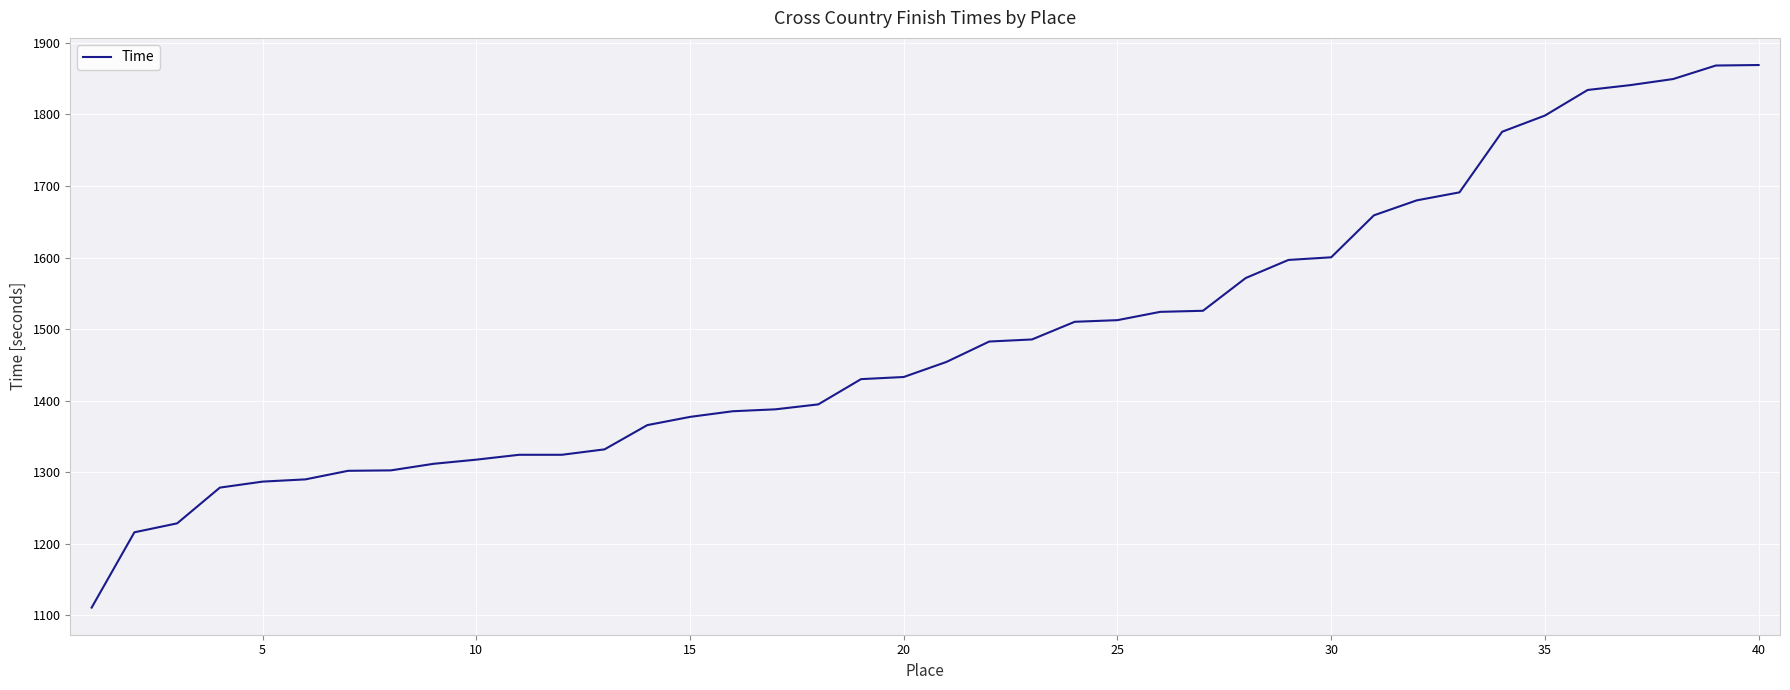

What is the minimum value shown in the chart?

1110.4